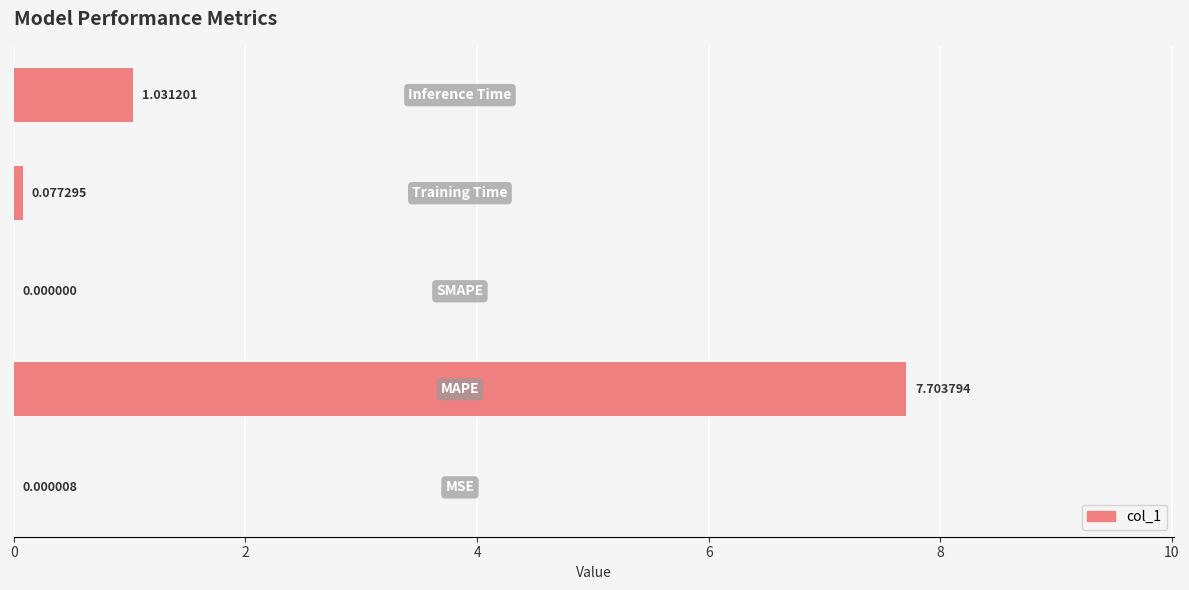

What is the maximum value shown in the chart?

7.7